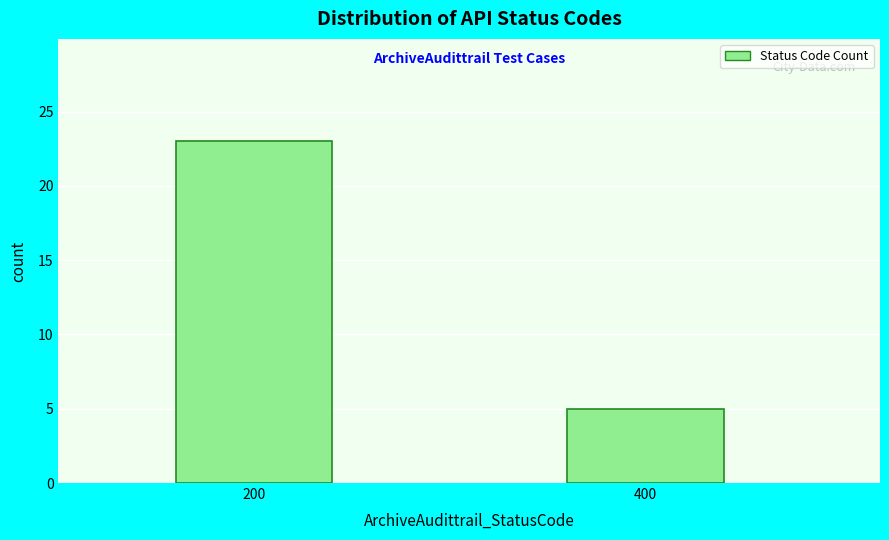

Reading left to right, transcribe all the data shown in this chart.

23	5